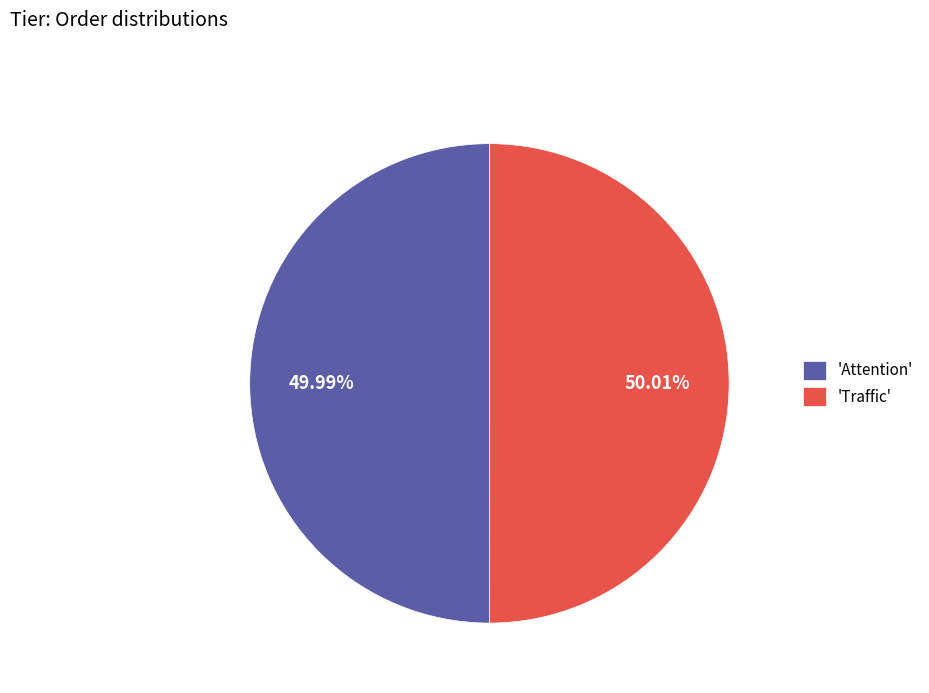

Does any single category account for the majority?

Yes